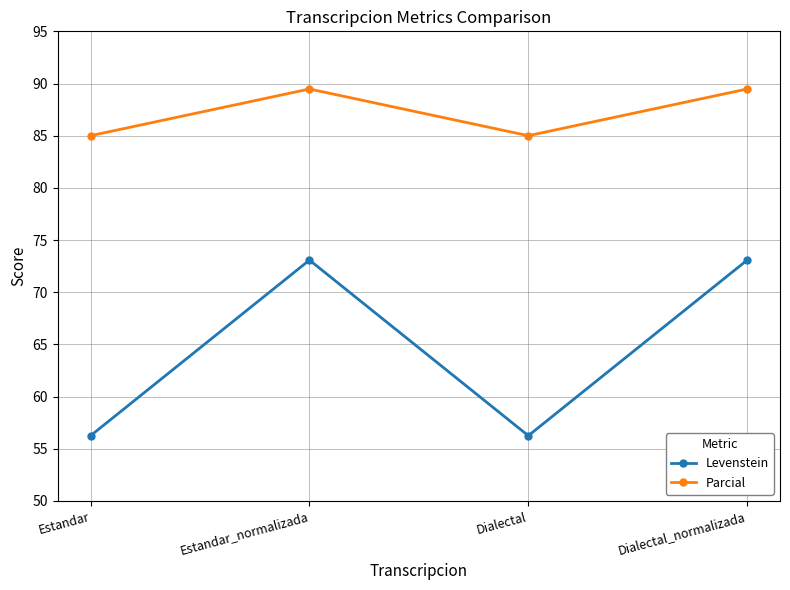

What is the highest value of the Parcial series?

89.5